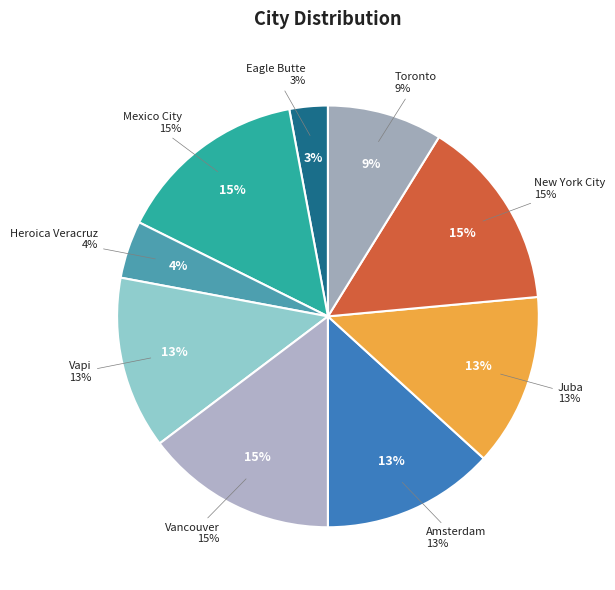

Does Vapi represent more than half of the total?

No